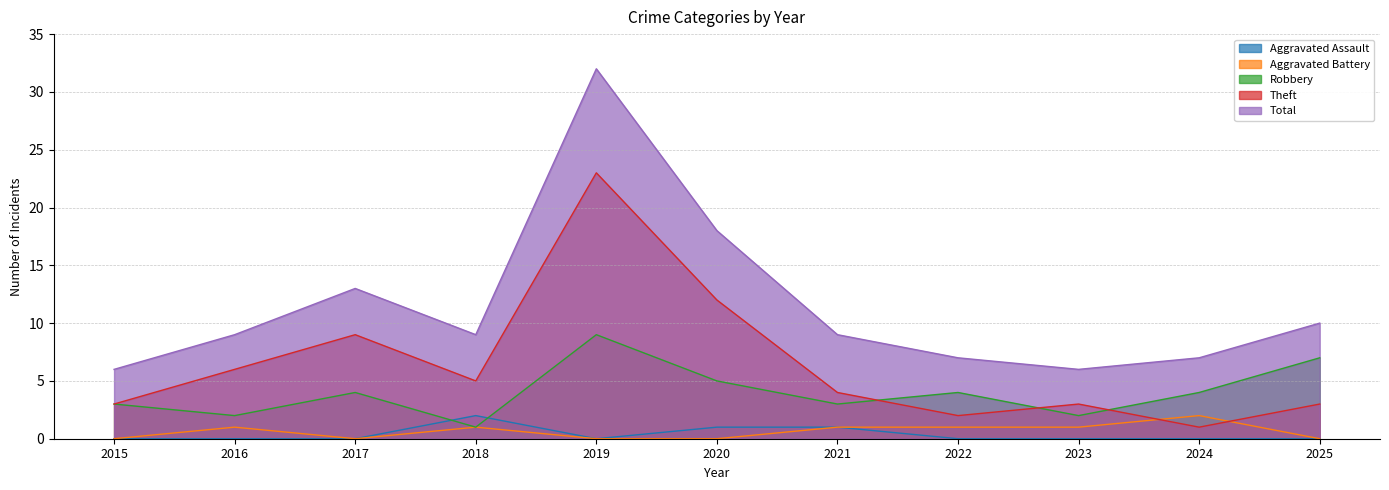

Which series changed the most between 2021 and 2022?

Theft